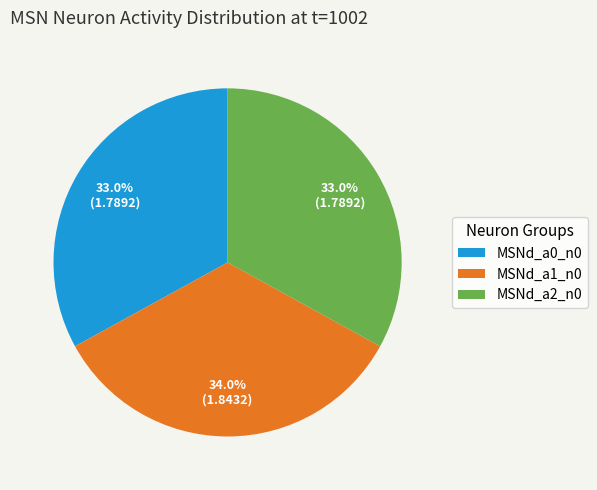

Does MSNd_a0_n0 represent more than half of the total?

No